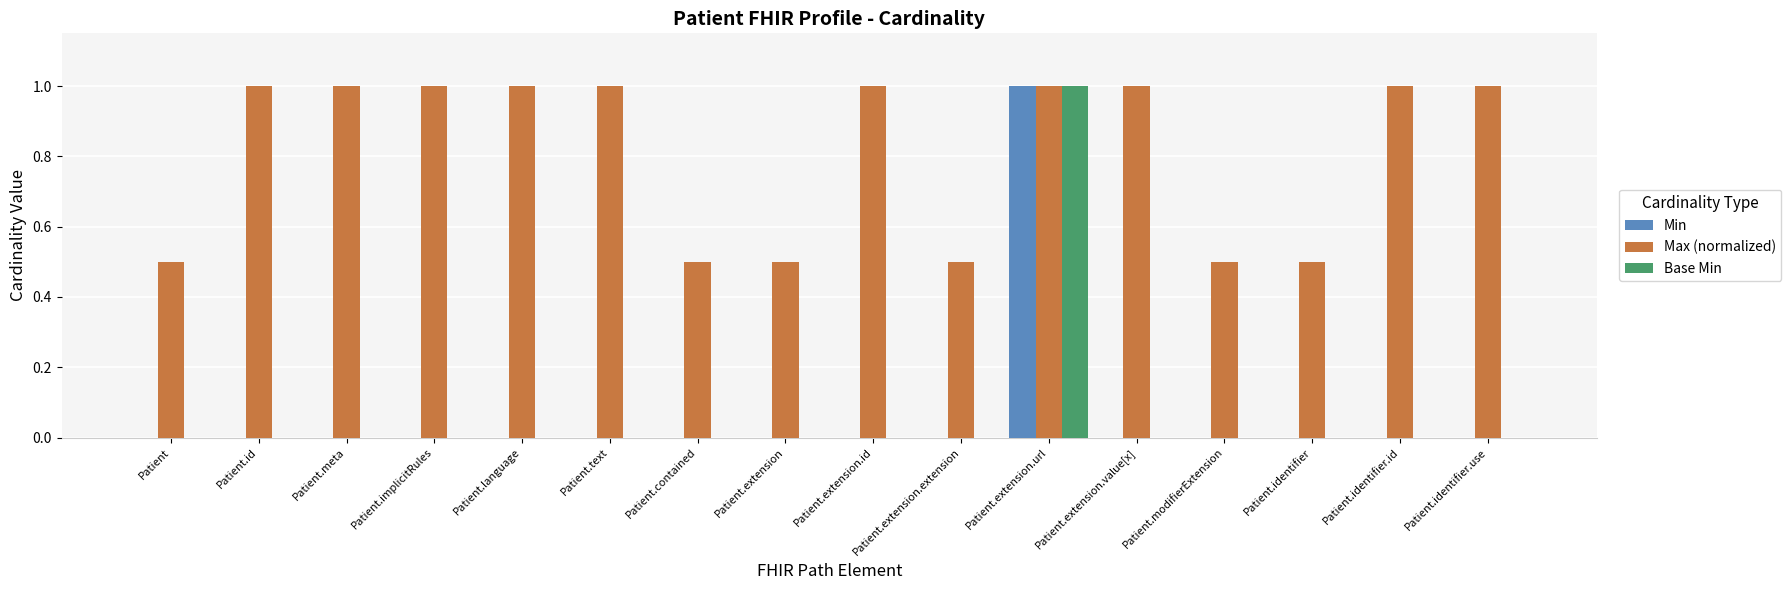

How many groups of bars are there?

16